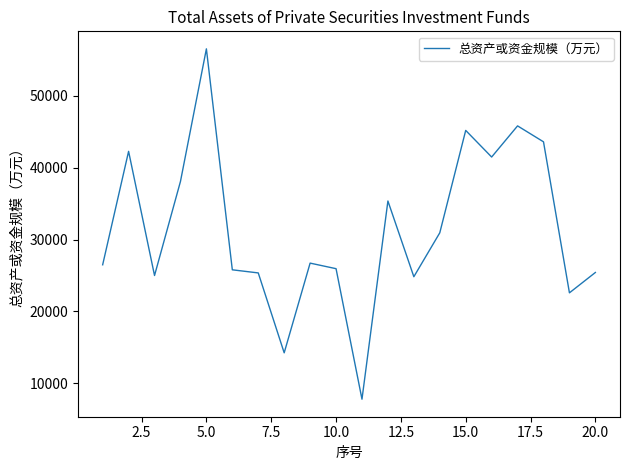

What is the difference between the maximum and minimum values?

48809